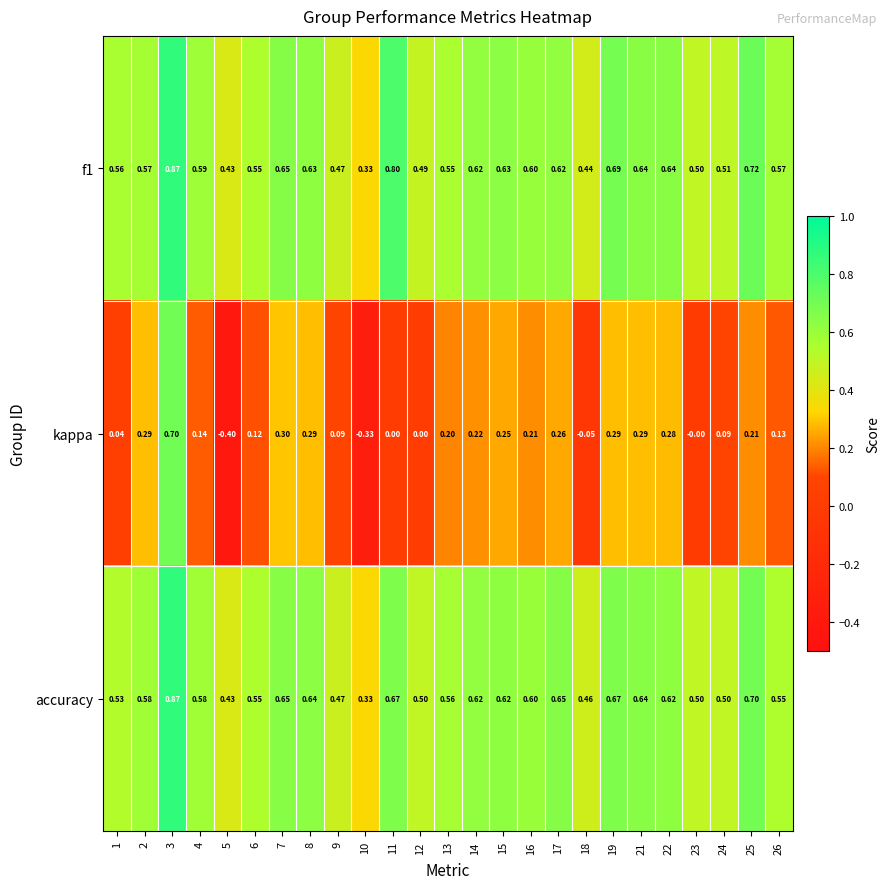

Which series has the widest spread of values?

kappa